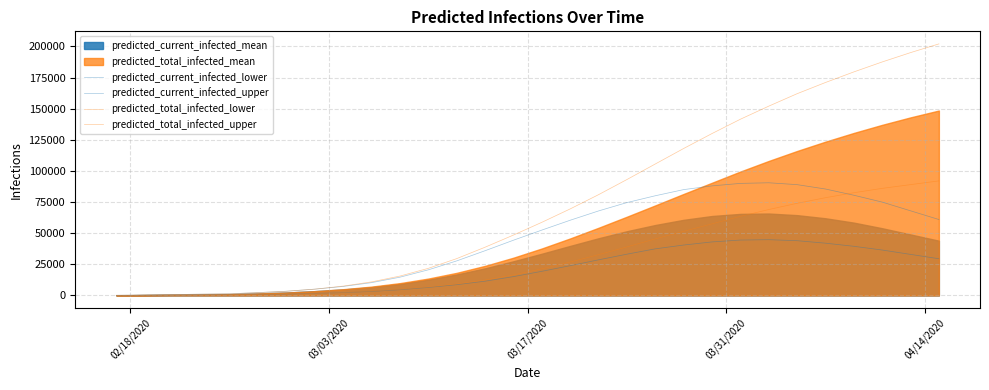

Is the value of predicted_current_infected_upper at 02/18/2020 greater than the value of predicted_current_infected_lower at 20?

No